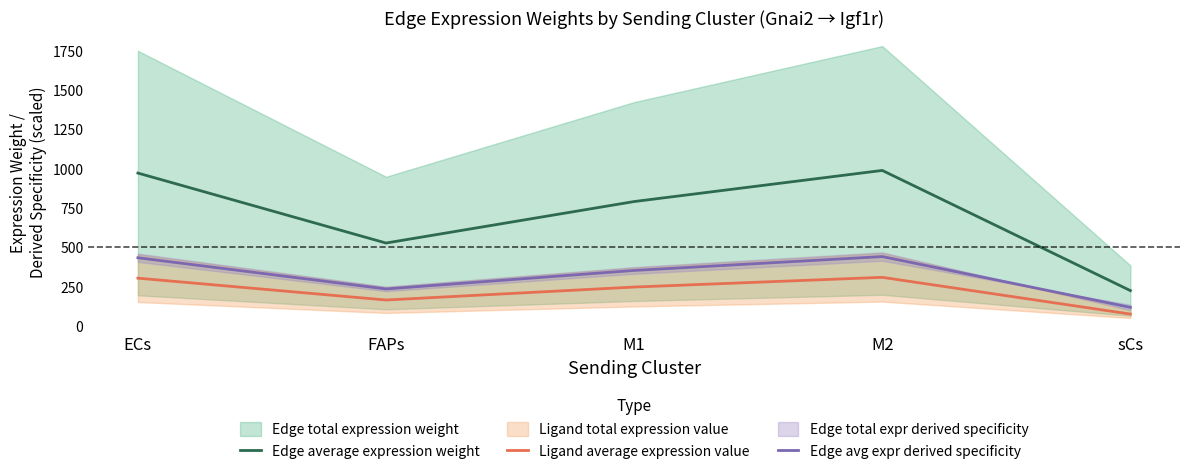

Reading right to left, transcribe all the data shown in this chart.

Edge average expression weight: sCs=224.3	M2=988.6	M1=790.6	FAPs=526.8	ECs=971.8
Ligand average expression value: sCs=75.0	M2=308.7	M1=246.9	FAPs=164.5	ECs=303.5
Edge avg expr derived specificity: sCs=117.6	M2=440.7	M1=352.5	FAPs=234.8	ECs=433.2